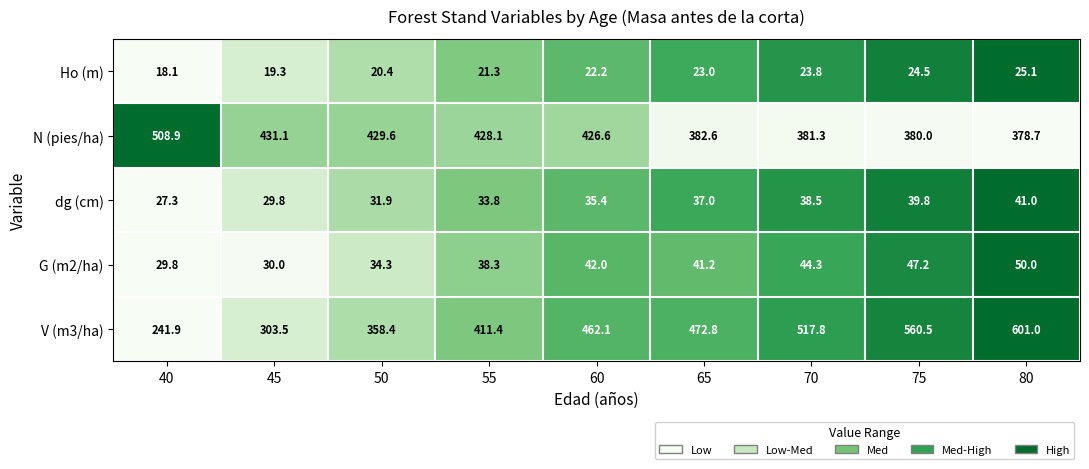

What is the difference between the maximum and minimum values in the V (m3/ha) series?

359.1